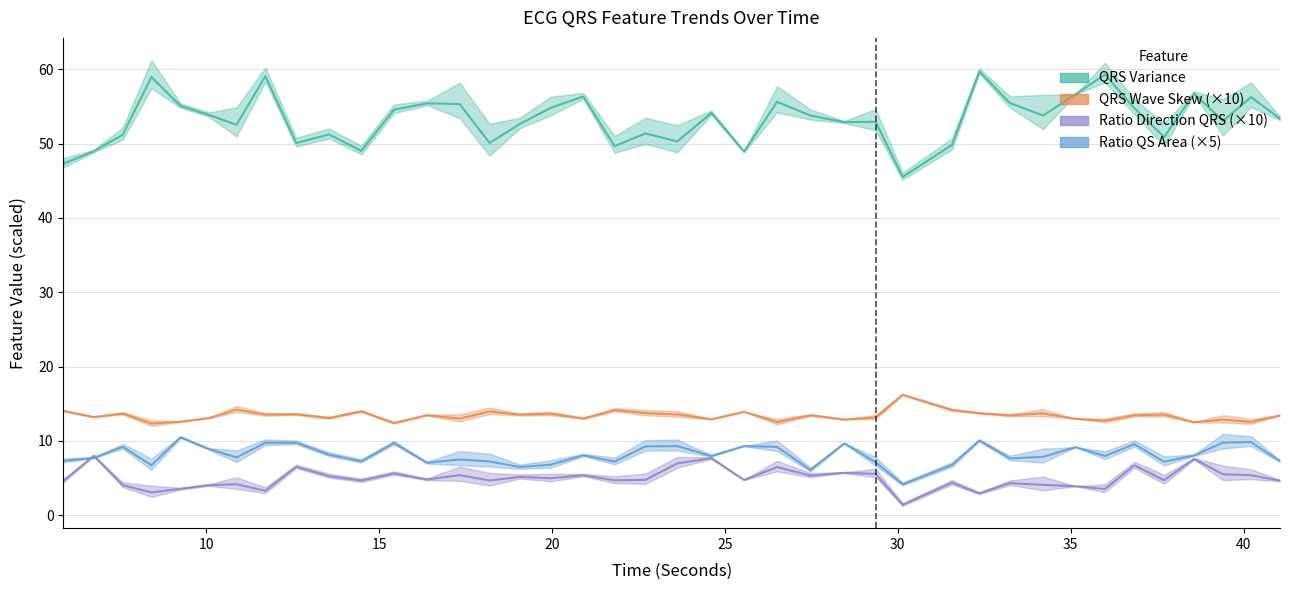

At how many categories does at least one series exceed 47?

39